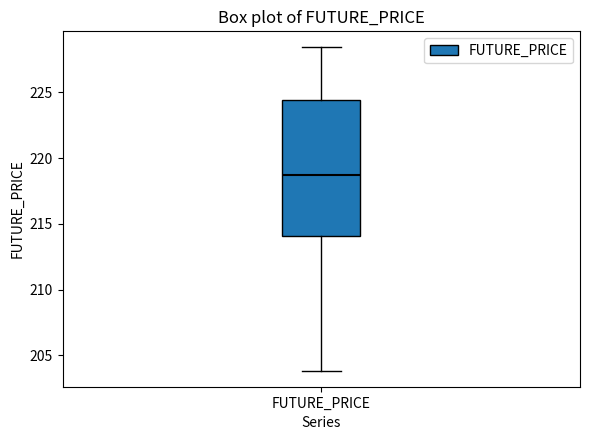

Read this box plot against the y-axis: the position of the median line, the range covered by the box, and the ends of both whiskers. The values are not printed on the chart, so give them approximately, as read against the axis.

median 218.5, box 214.0 to 224.5, whiskers 204.0 to 228.5